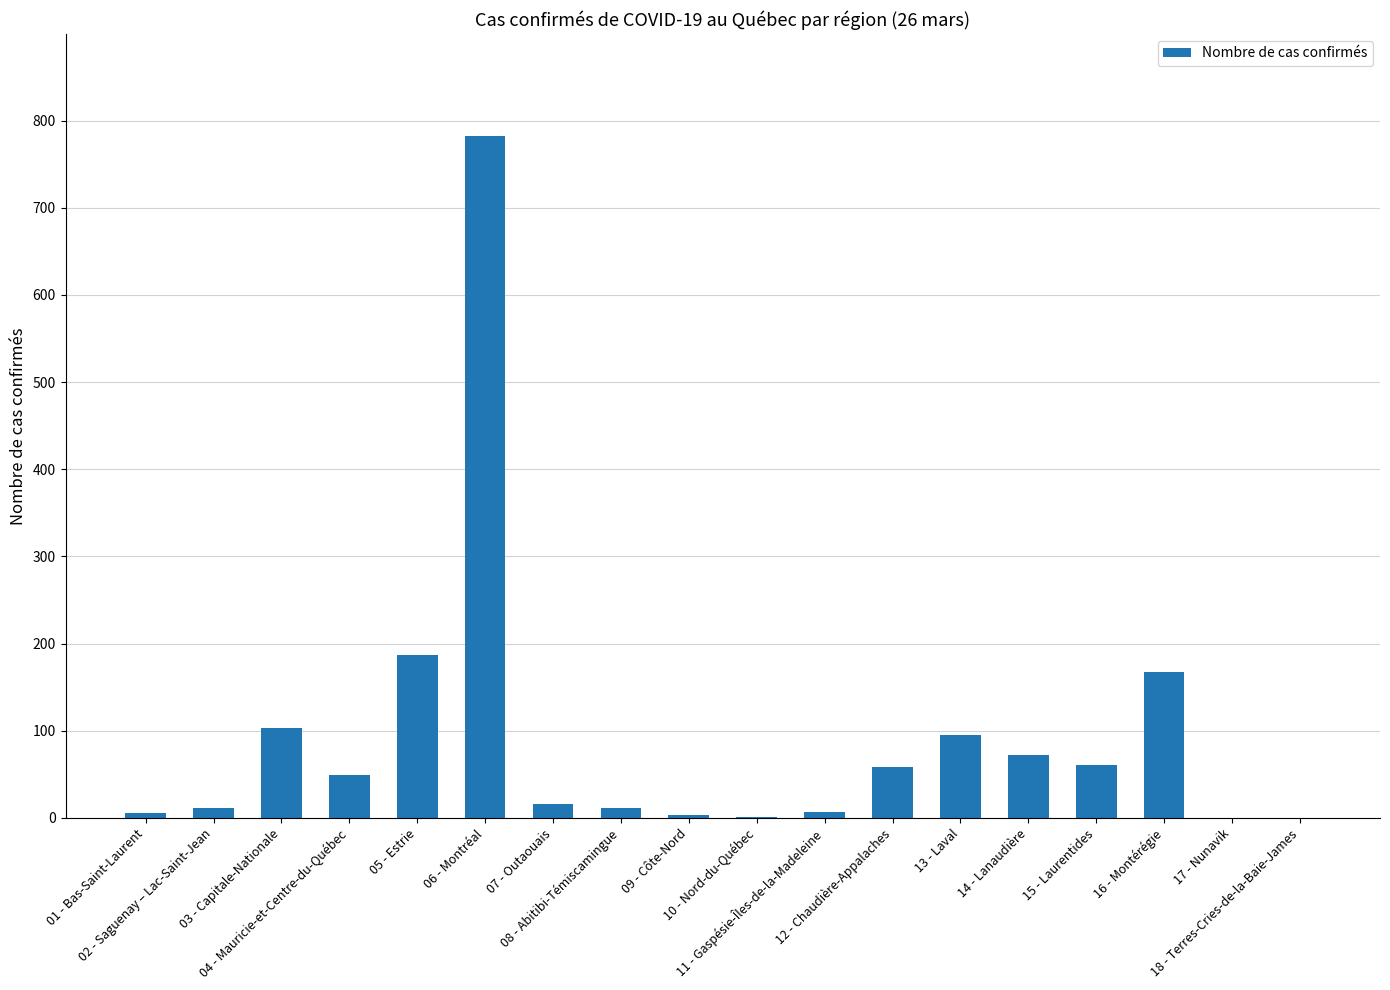

What is the maximum value shown in the chart?

782